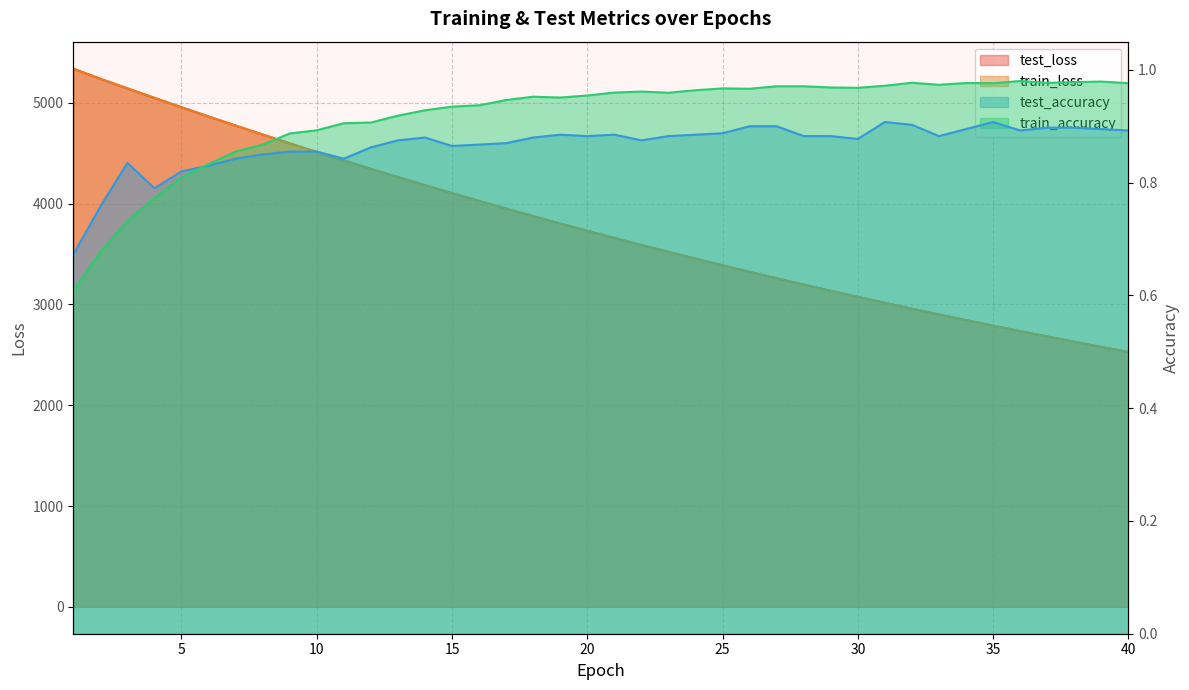

What is the value of the test_loss point at the 36th from the left?

2735.5